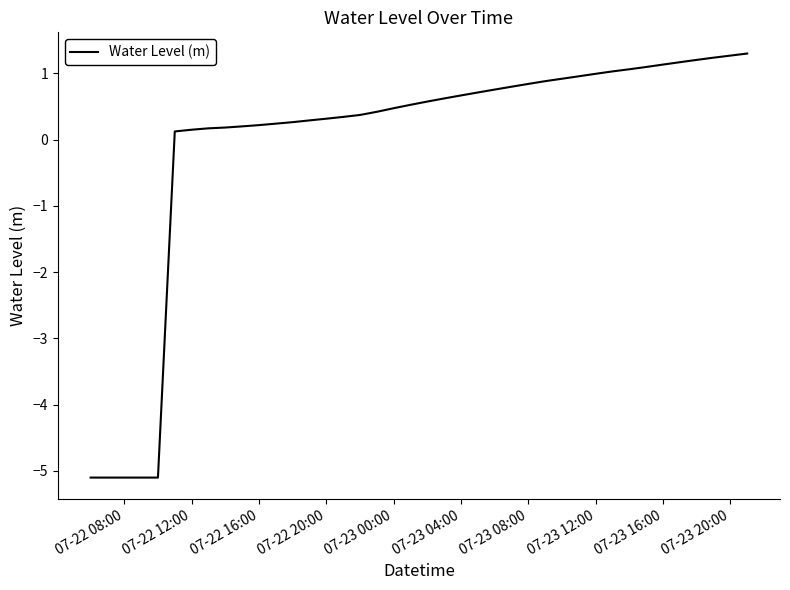

What is the greatest value displayed?

1.3